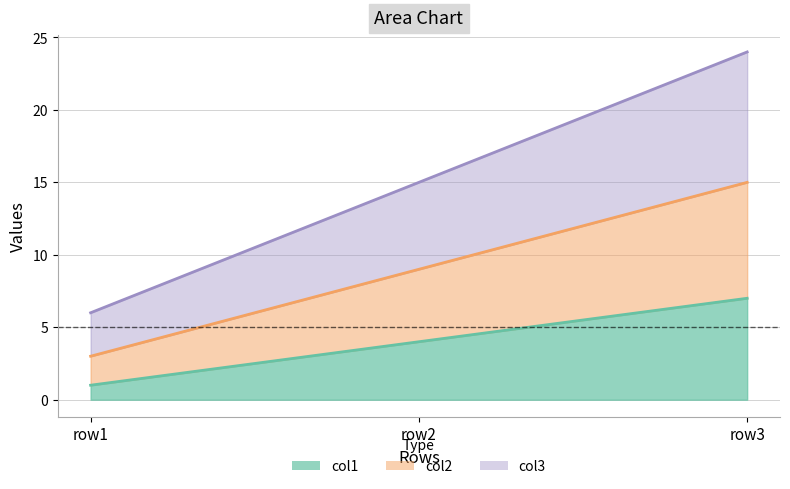

What is the value of the col1 point at the 3rd from the left?

7